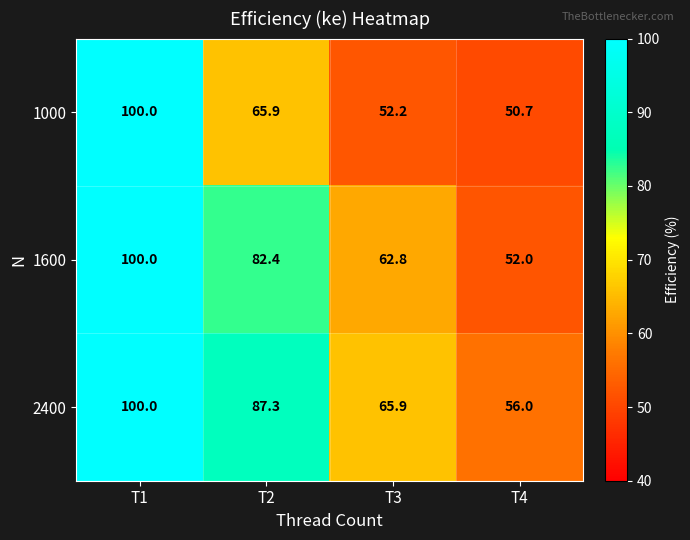

Reading left to right, list all the values displayed in this chart.

1000: 100.0	65.9	52.2	50.7
1600: 100.0	82.4	62.8	52.0
2400: 100.0	87.3	65.9	56.0